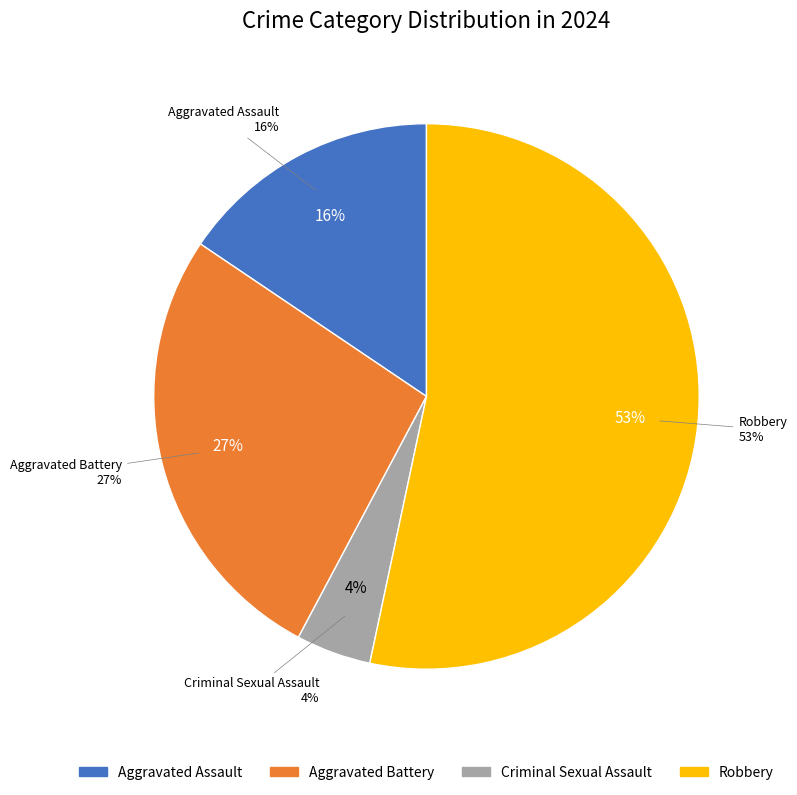

To the nearest percent, what percentage of the pie is Aggravated Assault?

16%